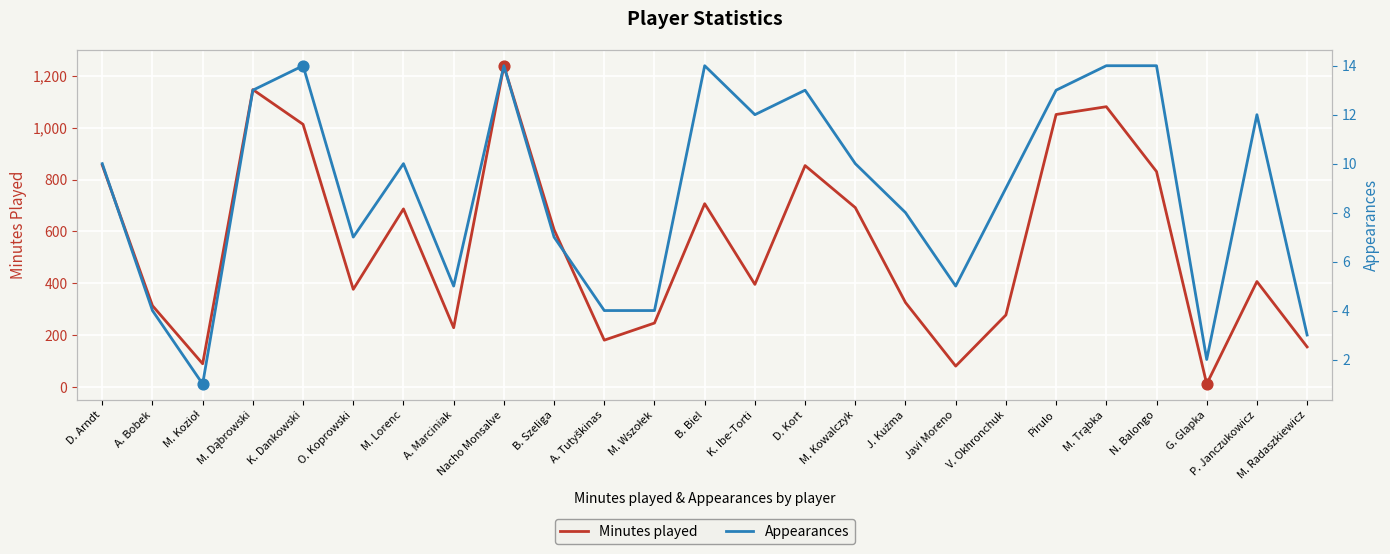

Which series reaches the minimum Y coordinate?

Appearances